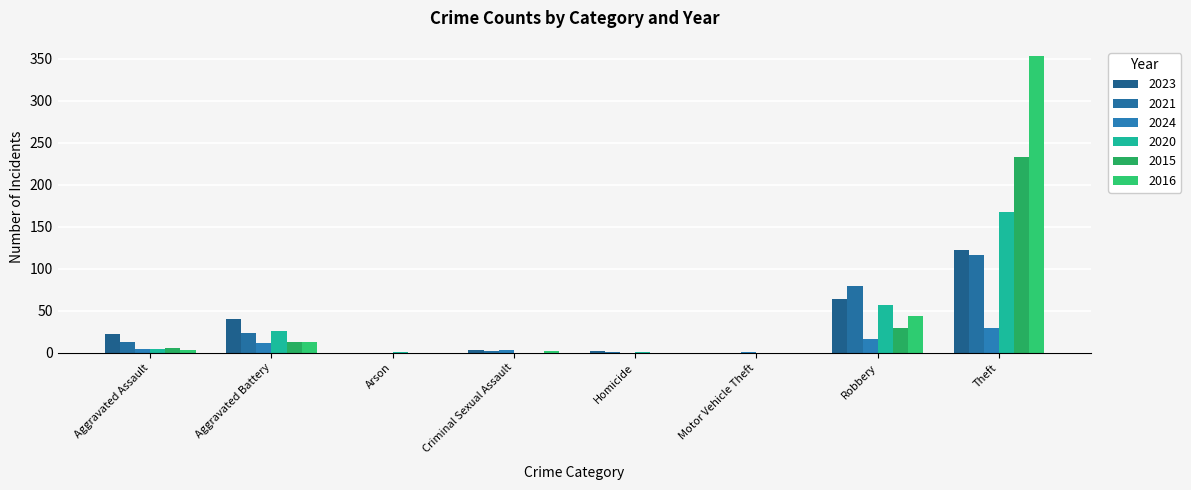

What is the value of the 2020 bar at the 2nd from the left?

26